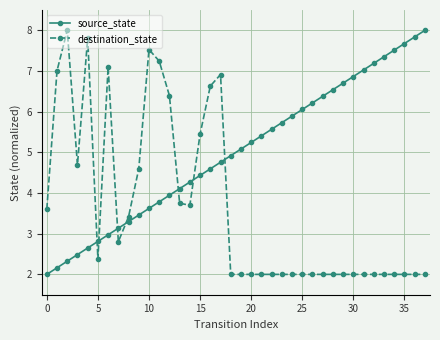

Does the chart display data point markers on the line(s)?

Yes